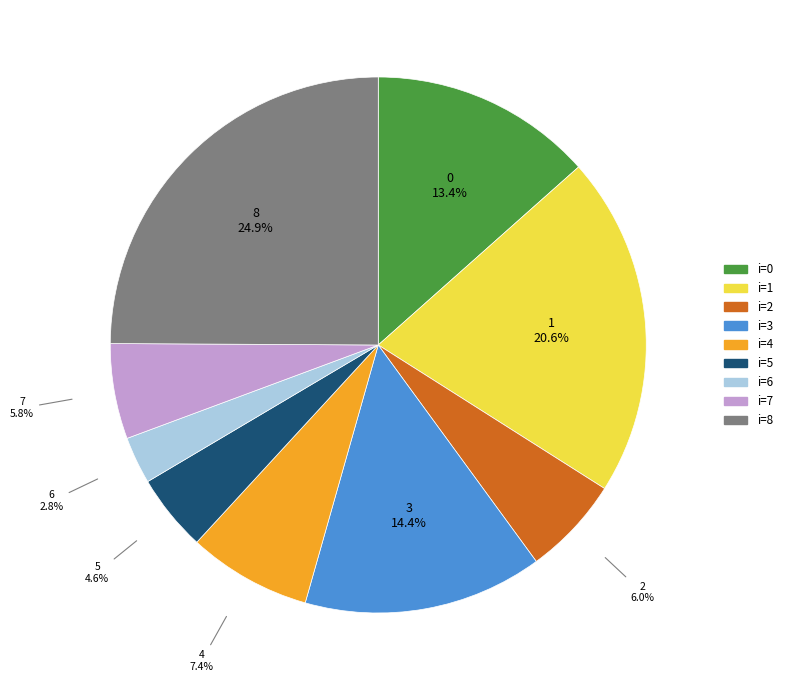

The 8 slice represents 25% of the pie. True or false?

True